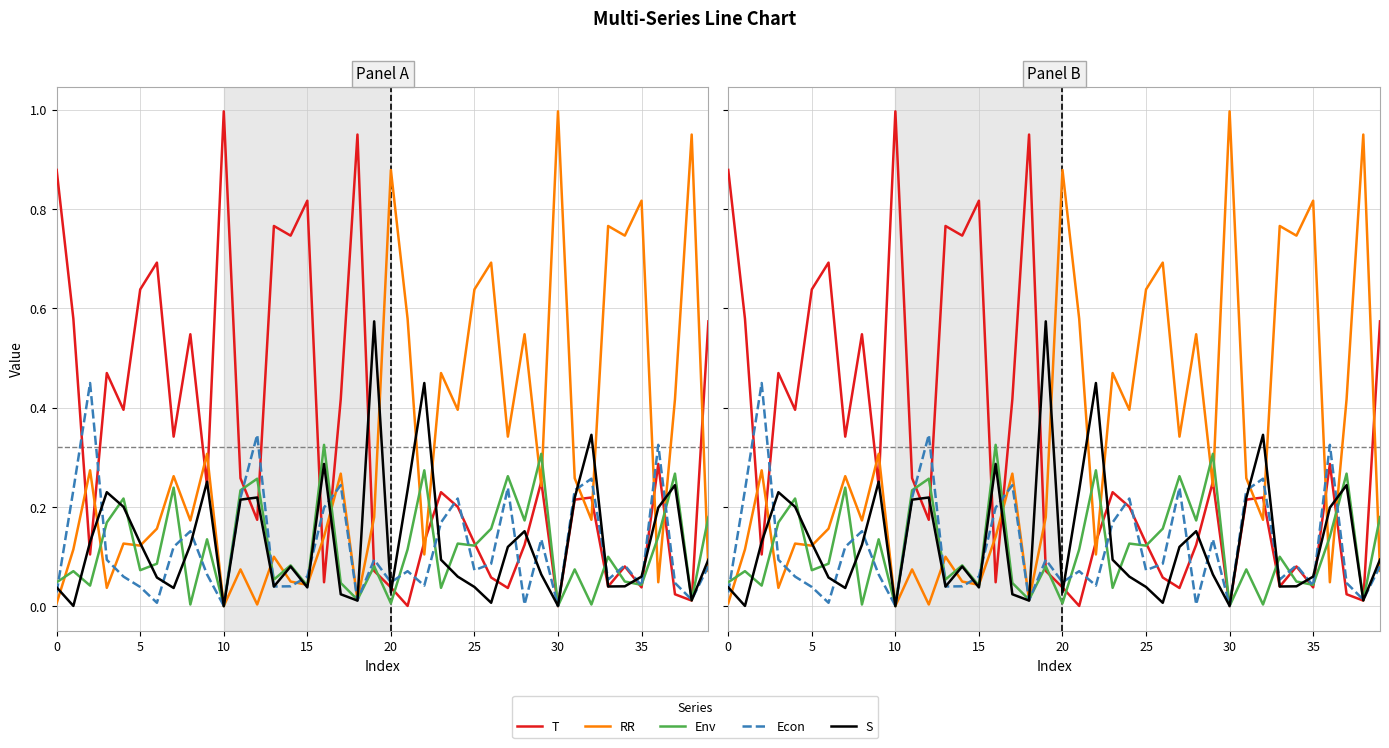

Count the number of categories in the chart.

40